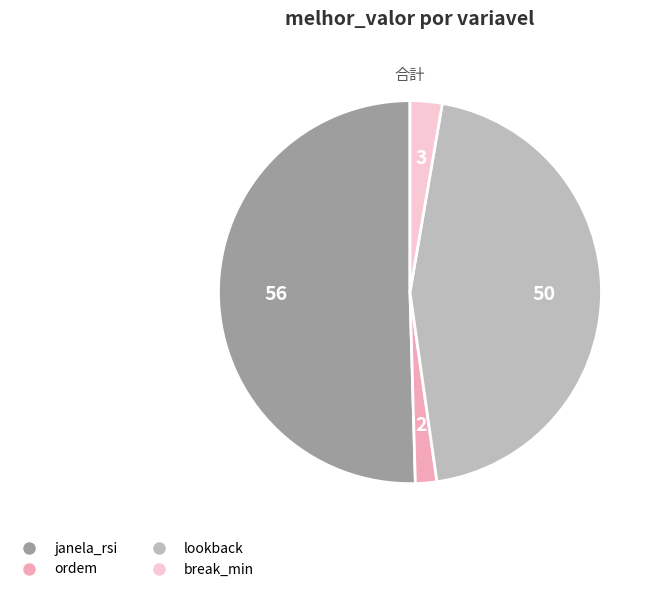

What is the ratio of the value at janela_rsi to the value at ordem?

28.0